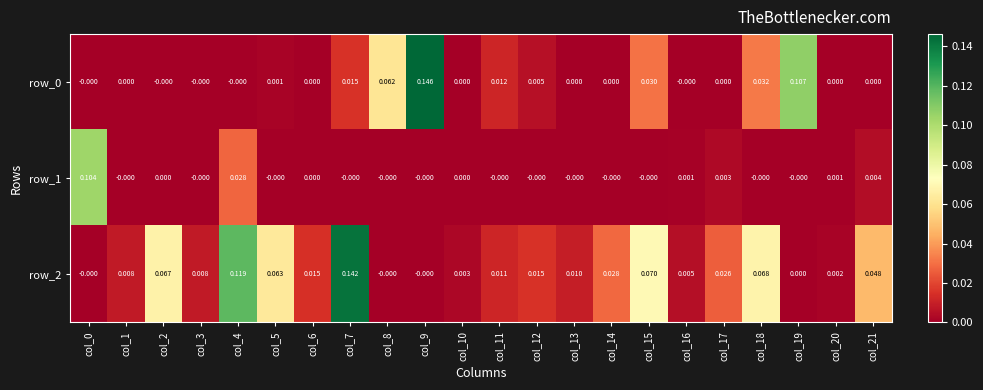

What is the difference between the maximum and minimum values in the row_2 series?

0.1